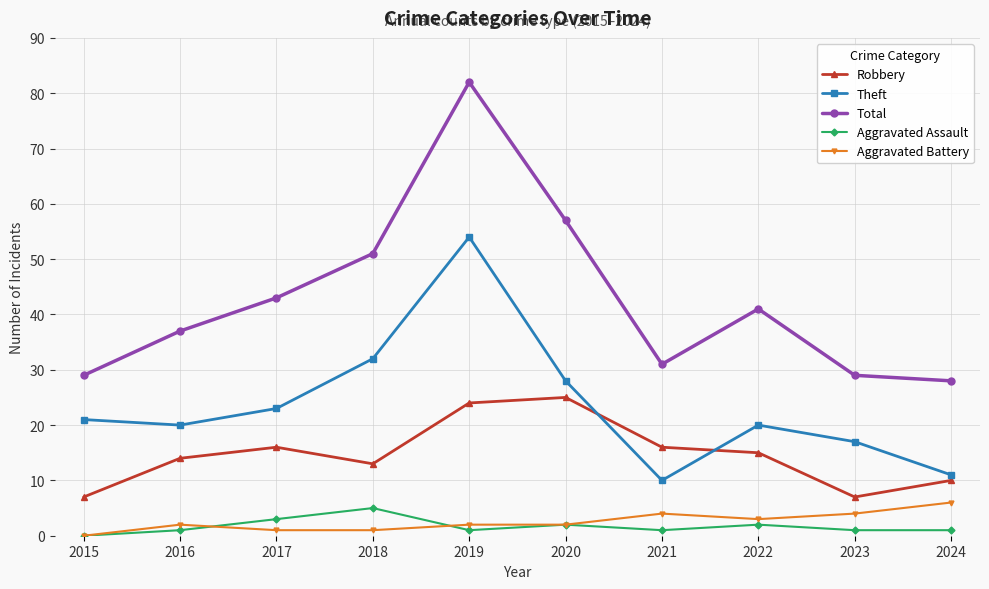

How many data points in Robbery are less than 15?

5